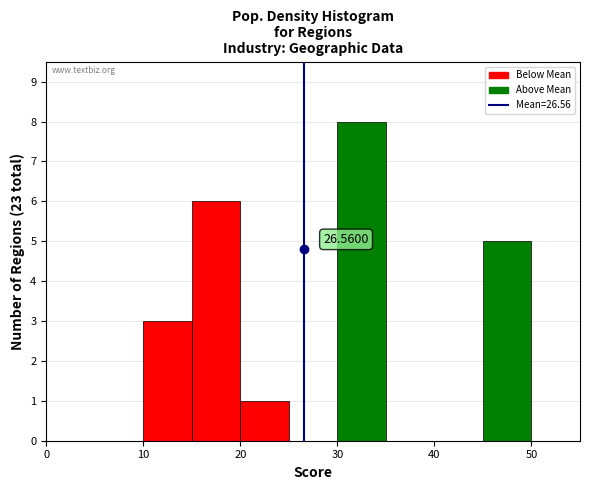

Over which range of the x-axis is the bar tallest?

30 to 35